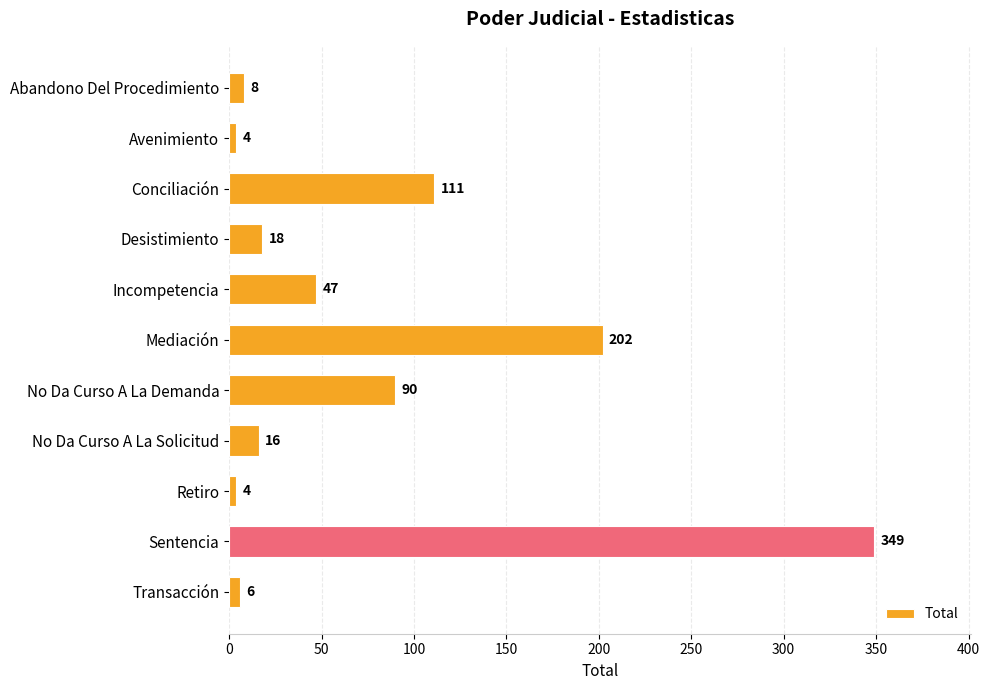

What is the difference between the second highest and minimum values?

198